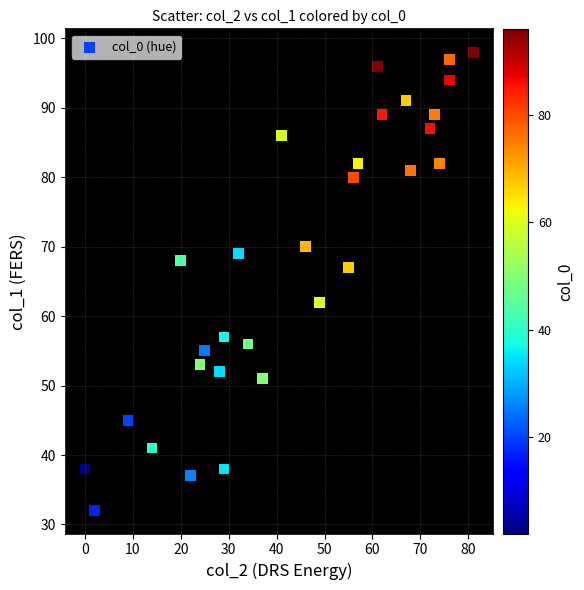

What is the range of X values (max minus min)?

81